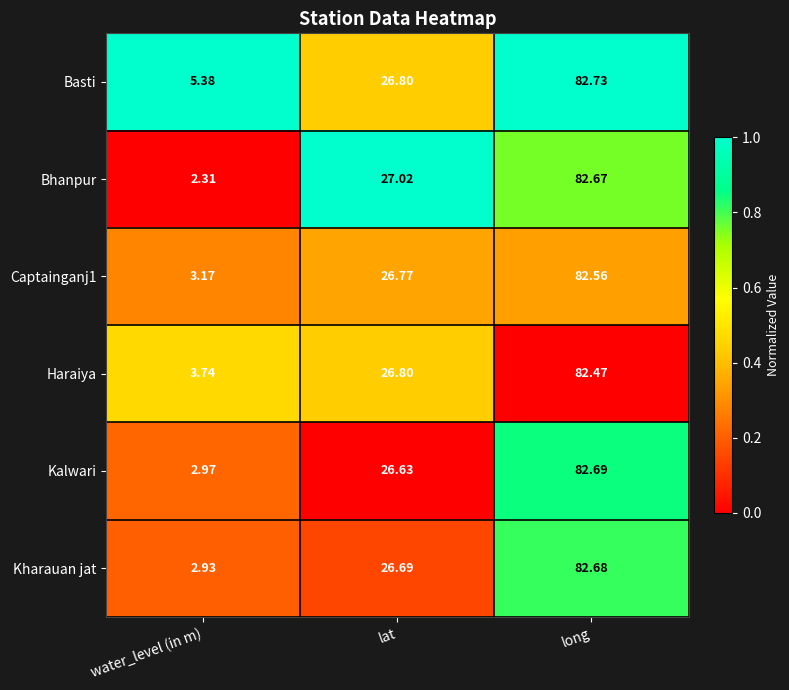

At which category is the sum across all series the highest?

long